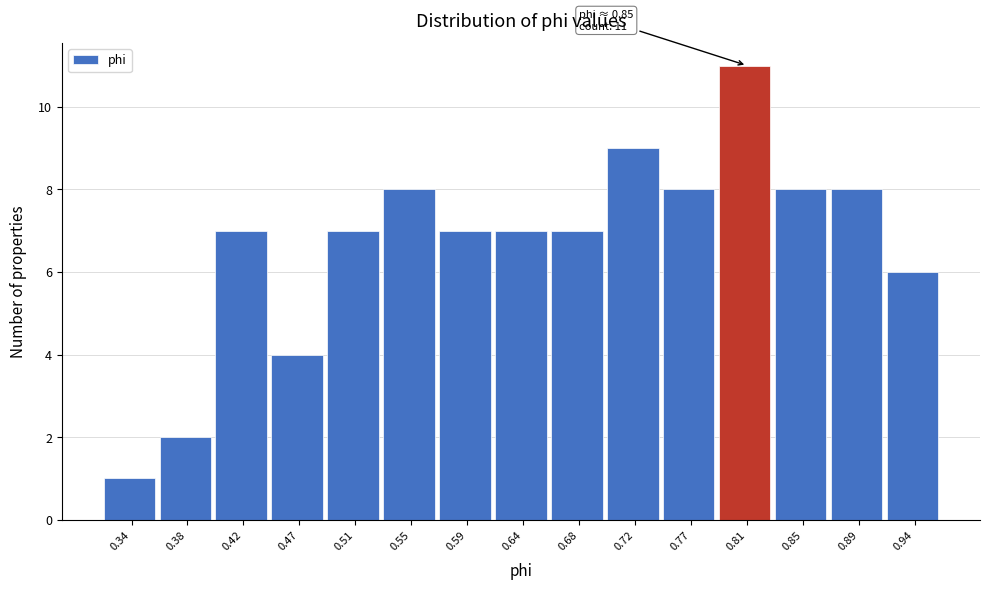

Reading left to right, transcribe all the data shown in this chart.

0.34=1	0.38=2	0.42=7	0.47=4	0.51=7	0.55=8	0.59=7	0.64=7	0.68=7	0.72=9	0.77=8	0.81=11	0.85=8	0.89=8	0.94=6